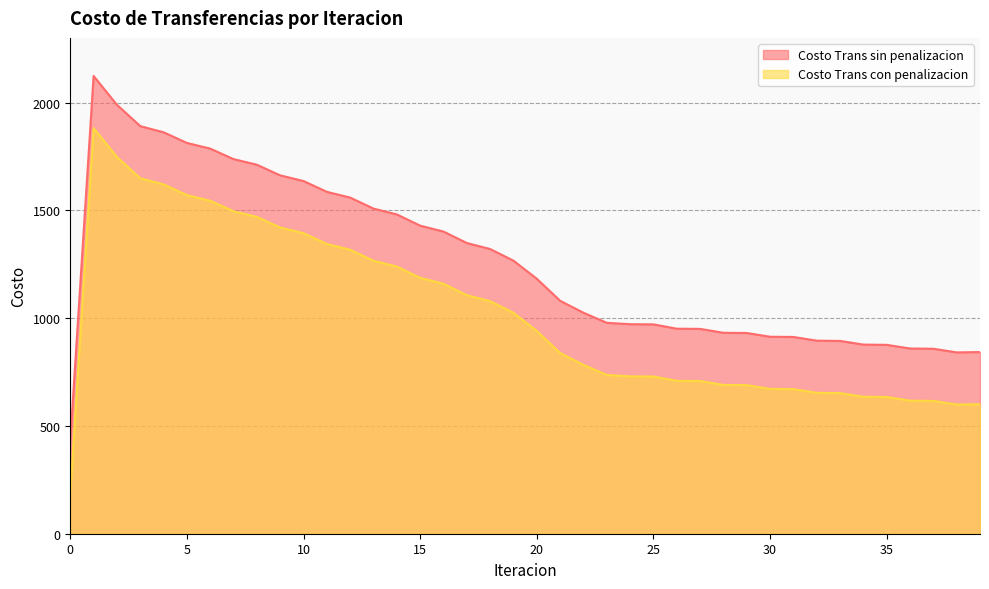

In Costo Trans con penalizacion, how many points are higher than both neighbors (excluding endpoints)?

1